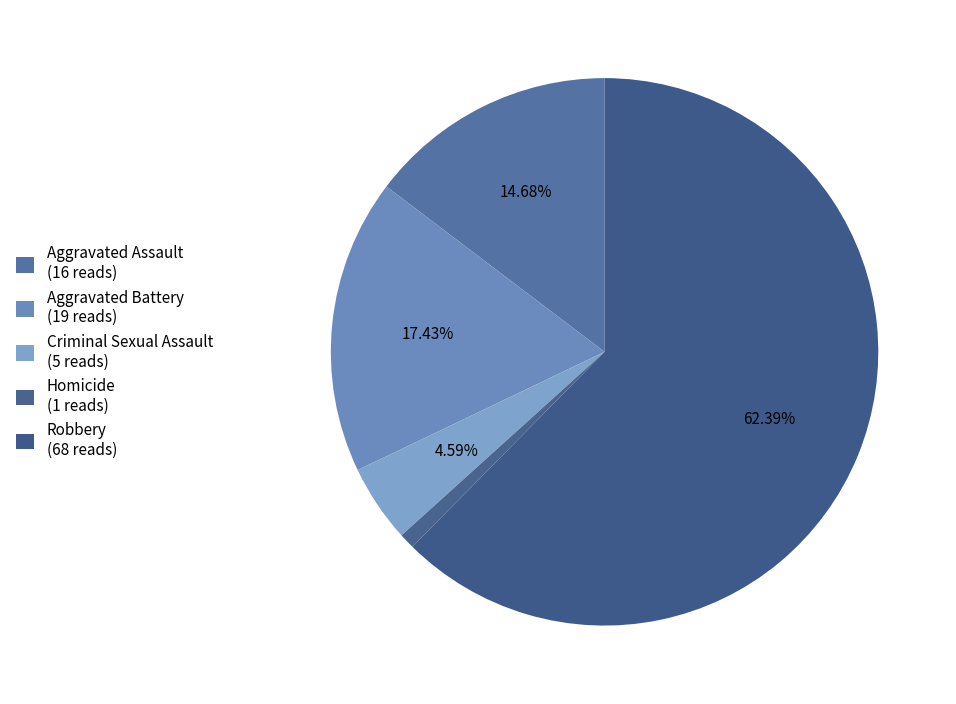

Count the number of slices in the pie.

5